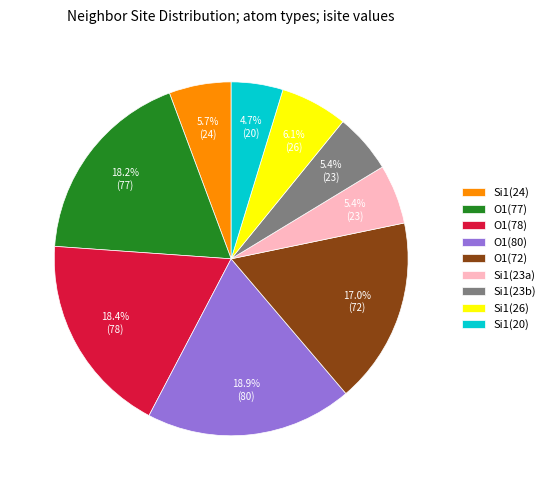

What percentage do Si1(23b) and O1(80) together represent?

24.3%